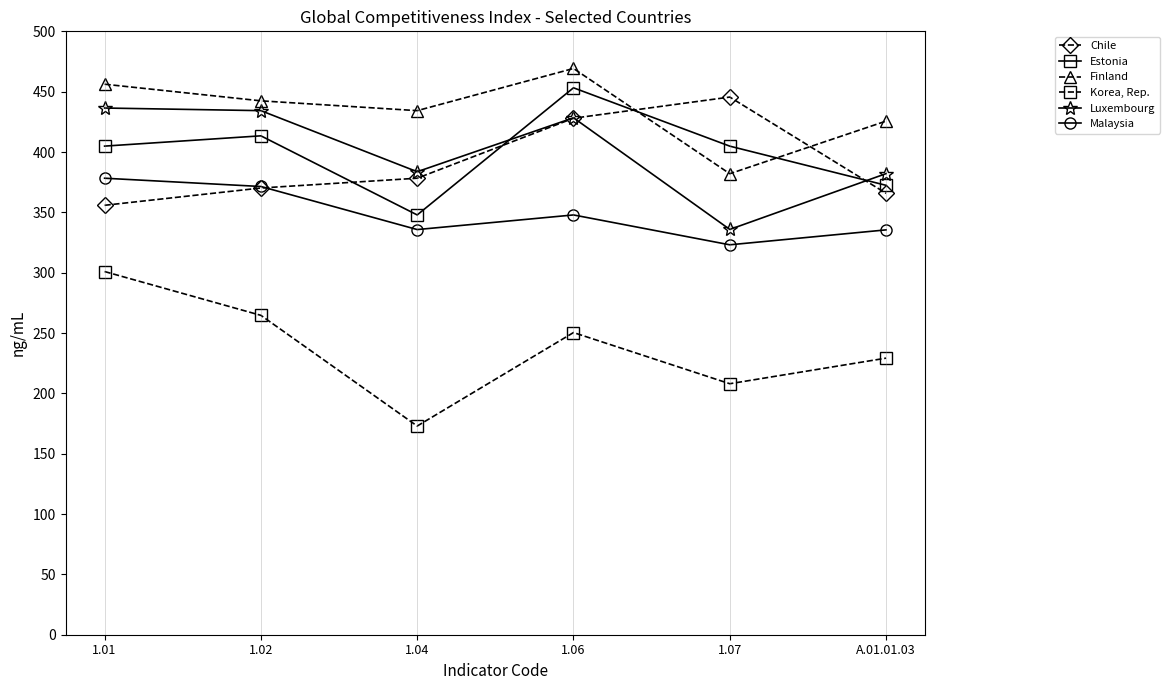

At which category does Korea, Rep. reach its first local peak?

1.06